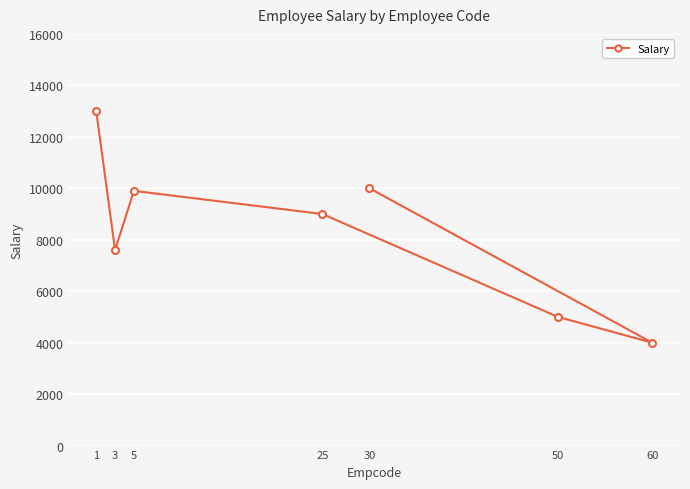

At which label is the value closest to 8500?

25